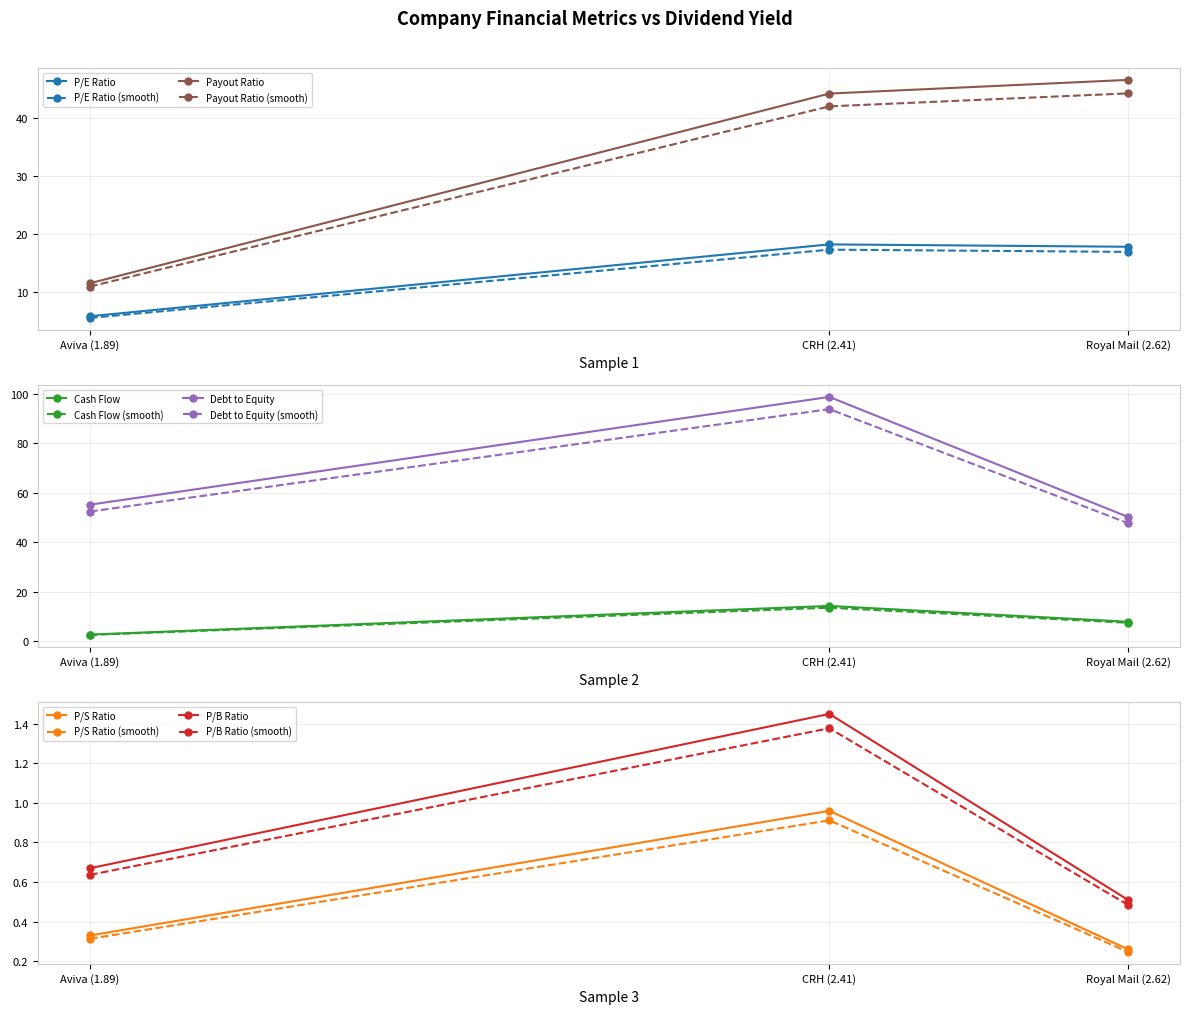

What is the total value across all series at Royal Mail (2.62)?

120.7